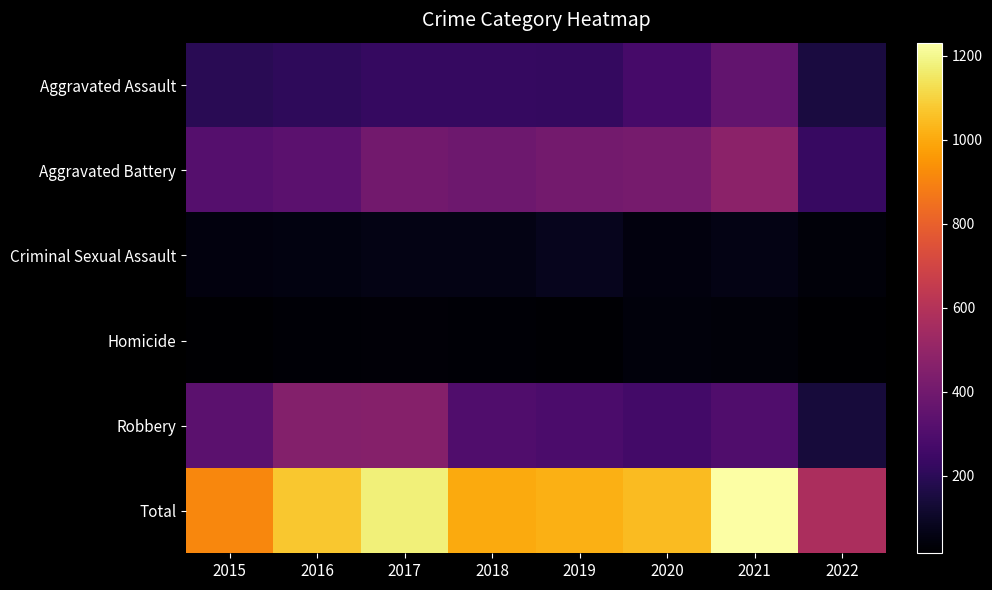

Which has a higher value, 2020 or 2017?

2020